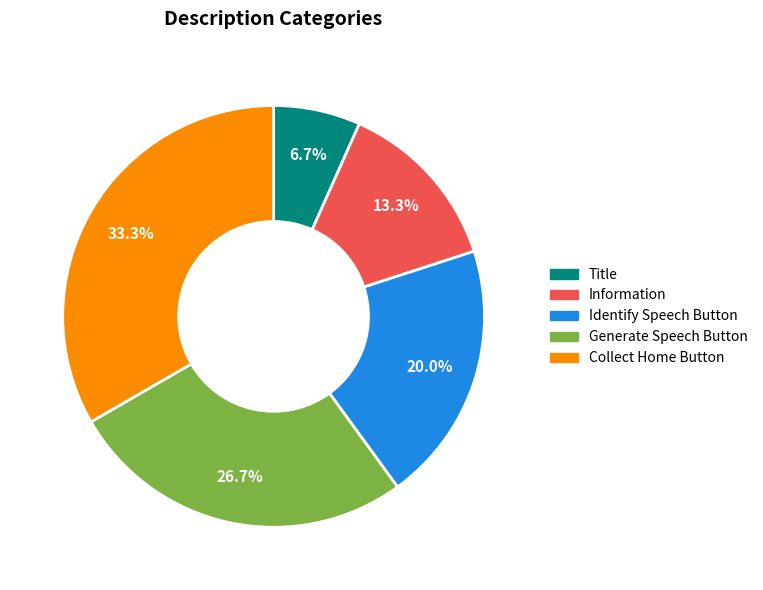

Count the number of slices in the pie.

5